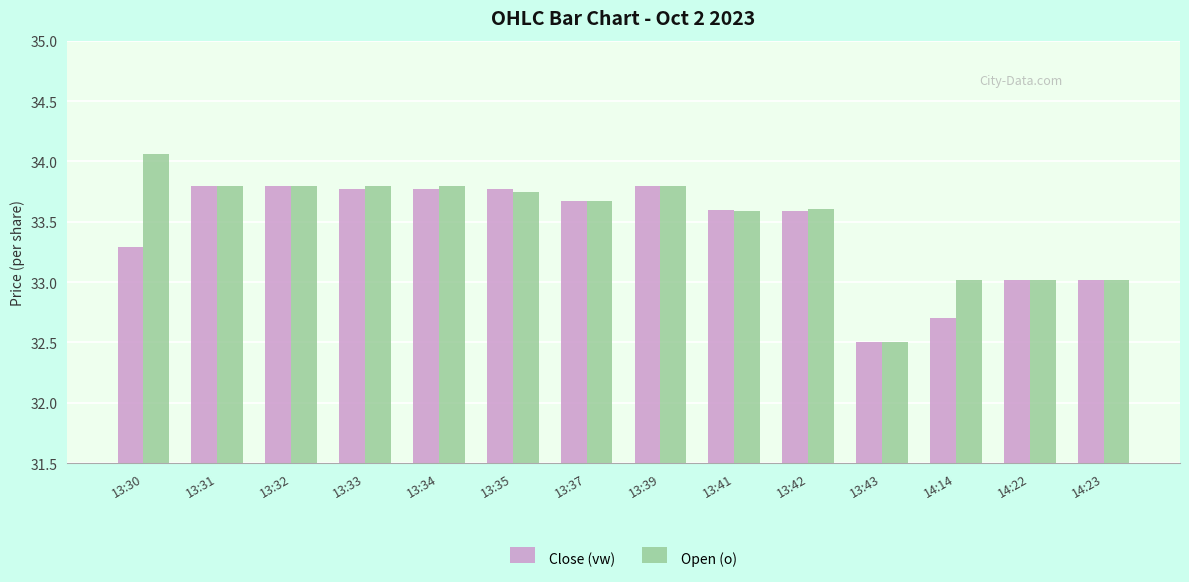

How many groups of bars are there?

14